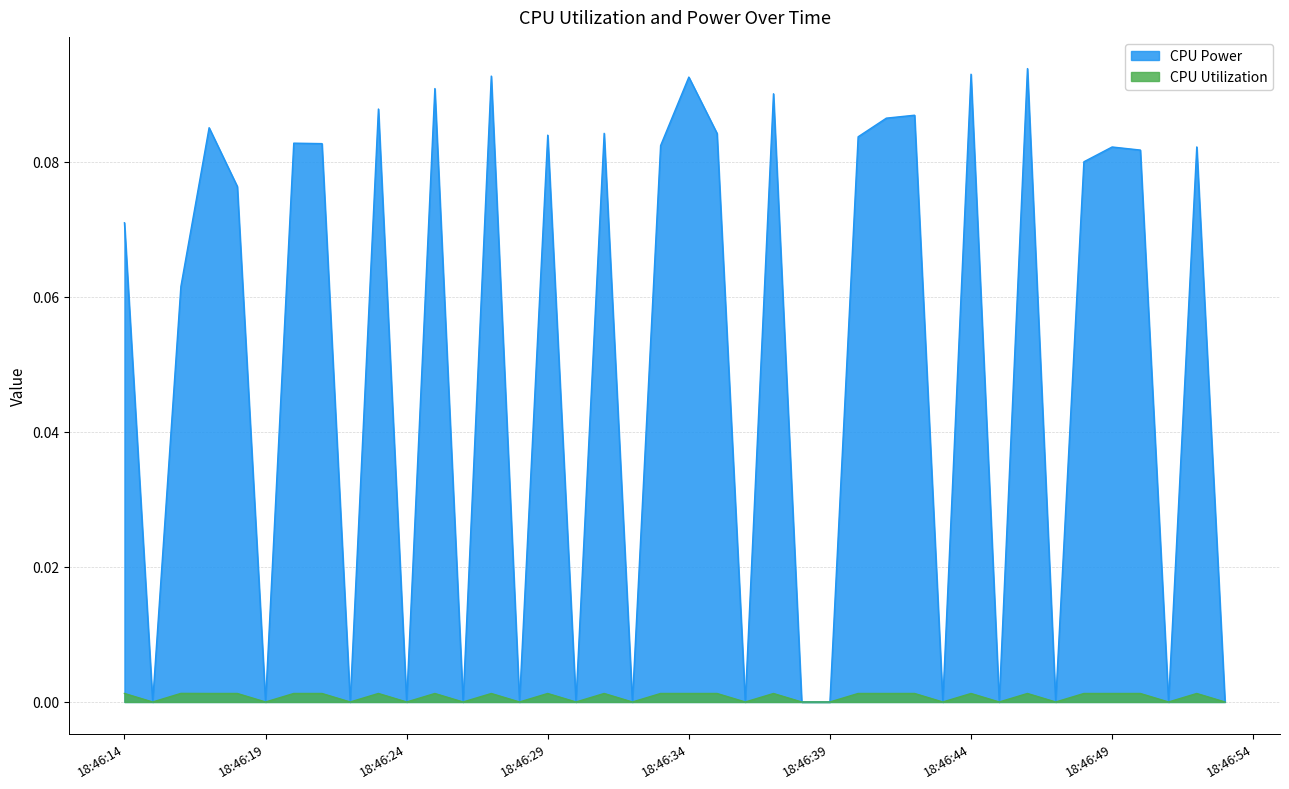

Which series has the largest range (max minus min)?

CPU Power